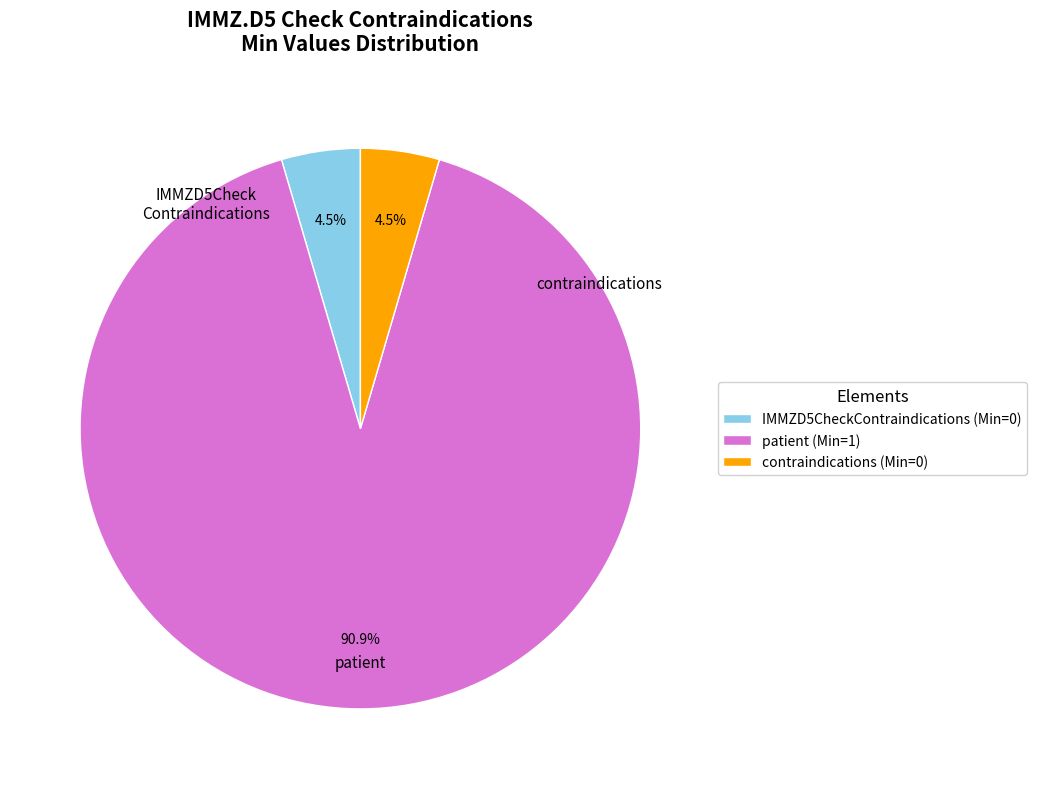

What is the majority slice?

patient (Min=1)